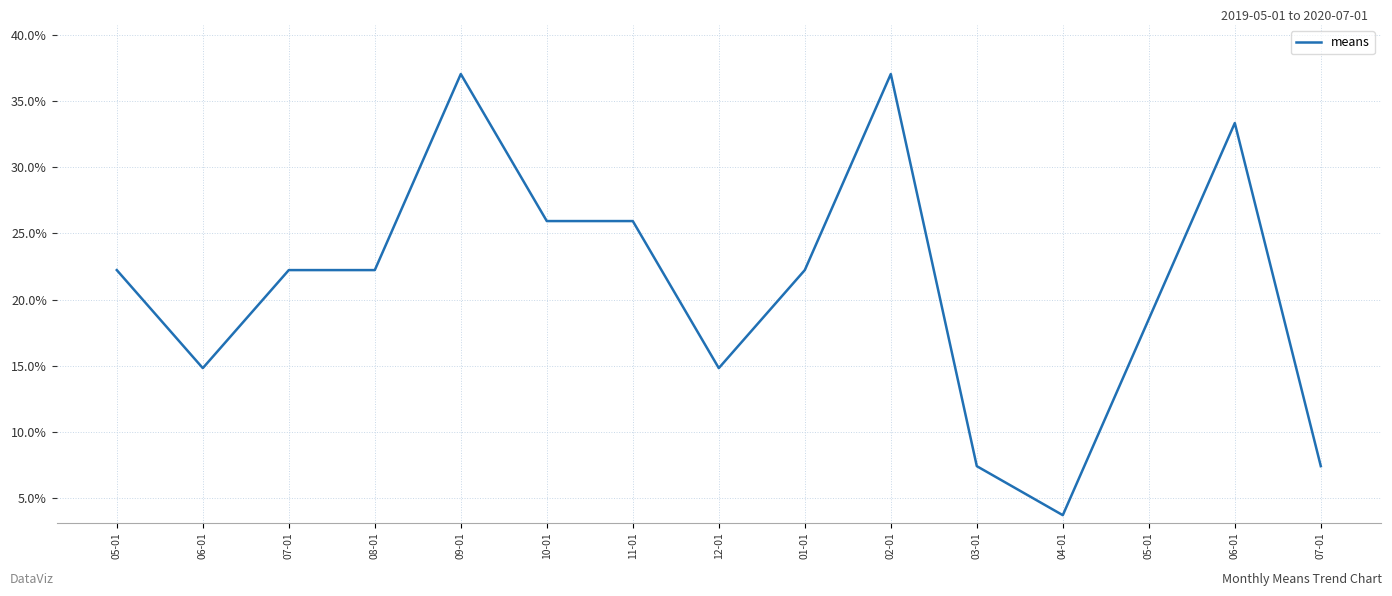

What is the sum of the values at 10-01 and 02-01?

63.0